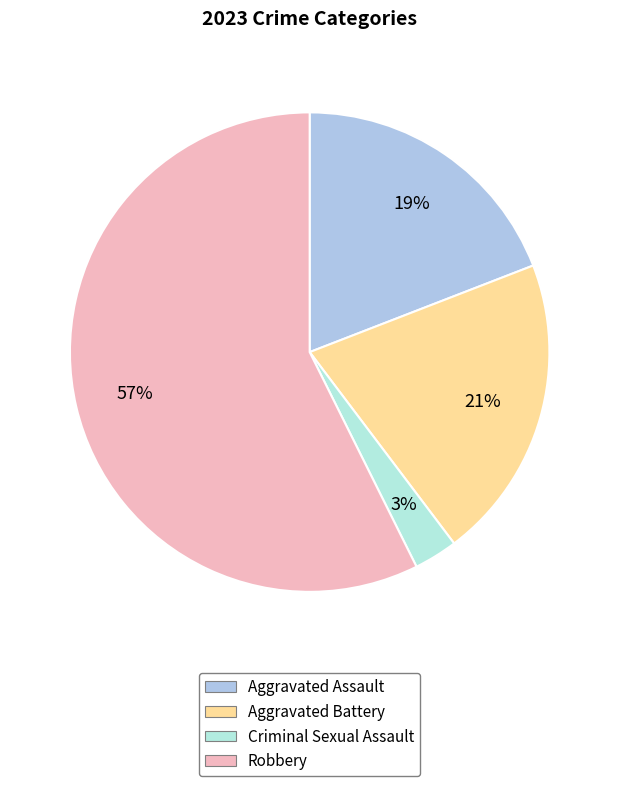

To the nearest percent, what portion does Criminal Sexual Assault represent?

3%